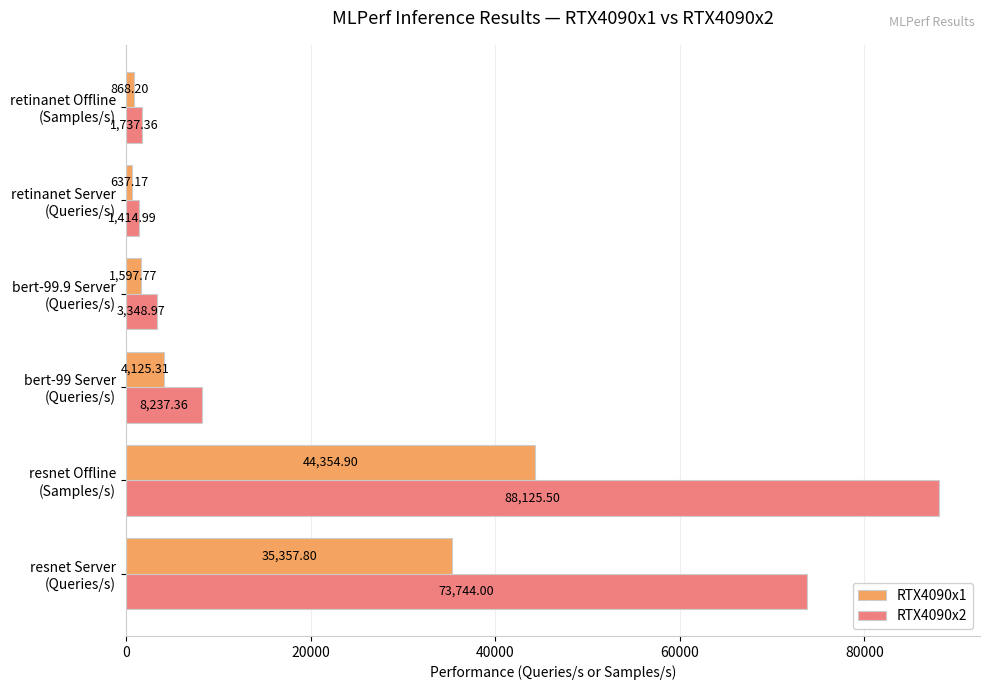

Rank the series by their maximum value, from highest to lowest.

RTX4090x2, RTX4090x1